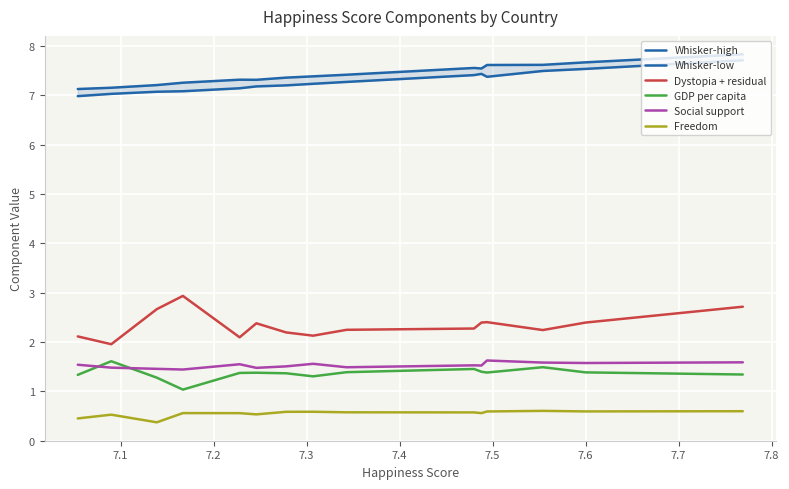

How many interior local valleys does the Social support series have?

5